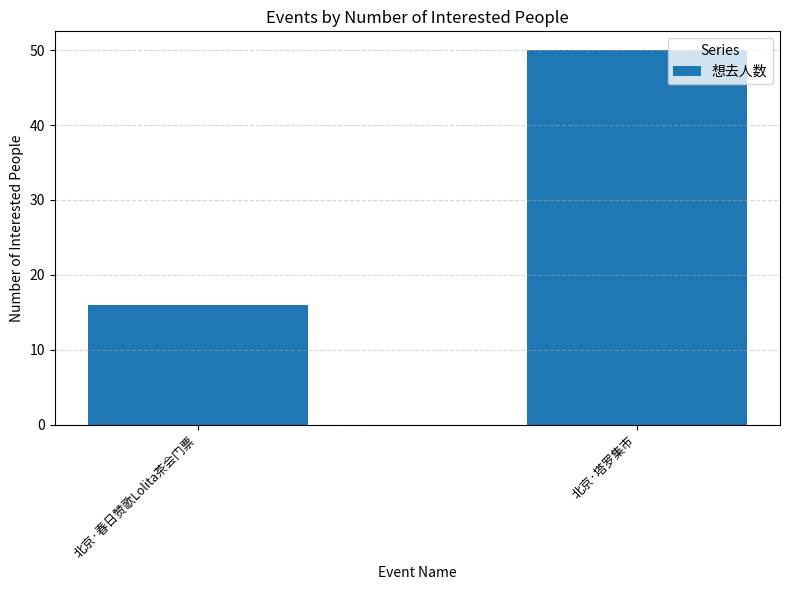

Does the chart contain stacked bars?

No